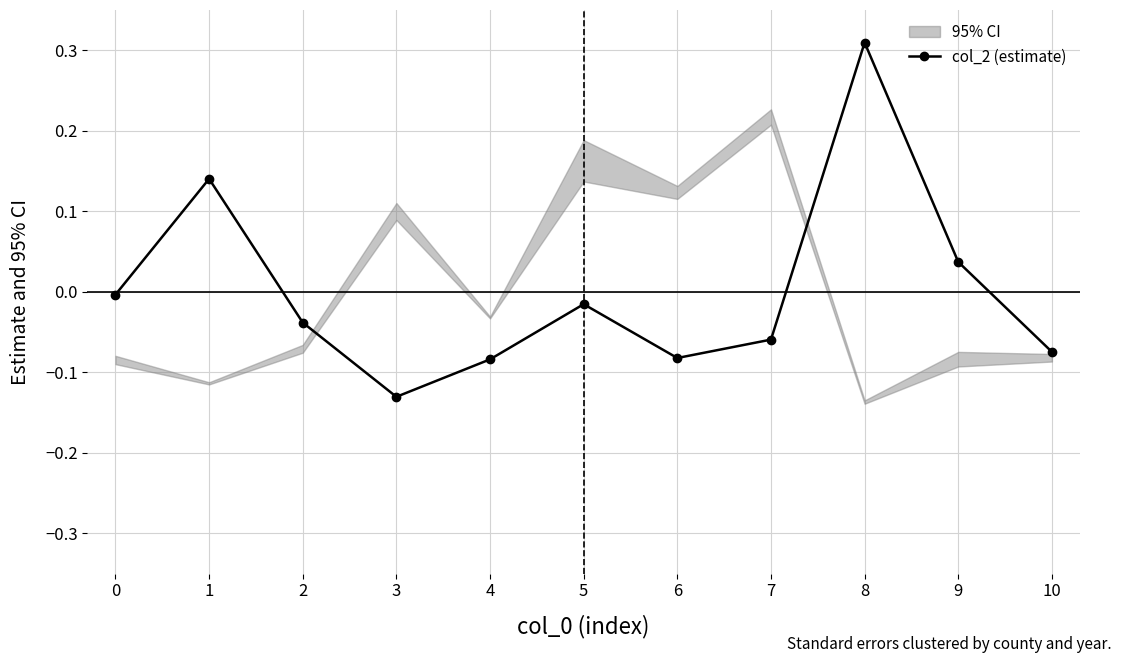

Reading right to left, extract all data points from this chart.

10=-0.1	9=0.0	8=0.3	7=-0.1	6=-0.1	5=-0.0	4=-0.1	3=-0.1	2=-0.0	1=0.1	0=-0.0